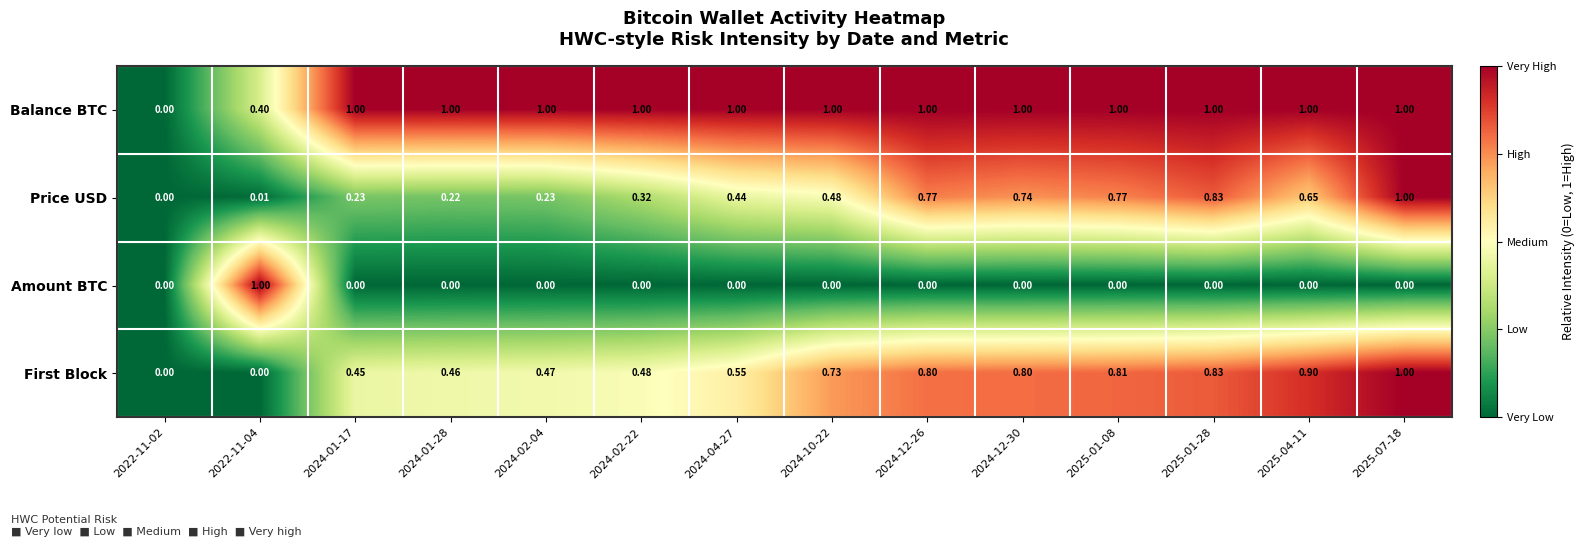

Rank the series at 2022-11-04 from highest to lowest value.

Amount BTC, Balance BTC, Price USD, First Block